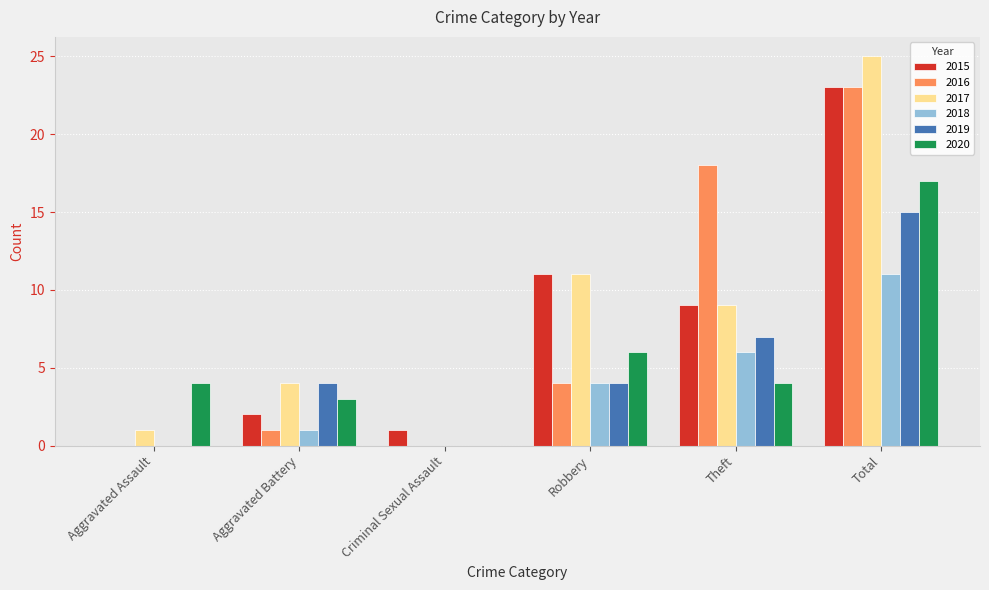

How many series are shown in this chart?

6